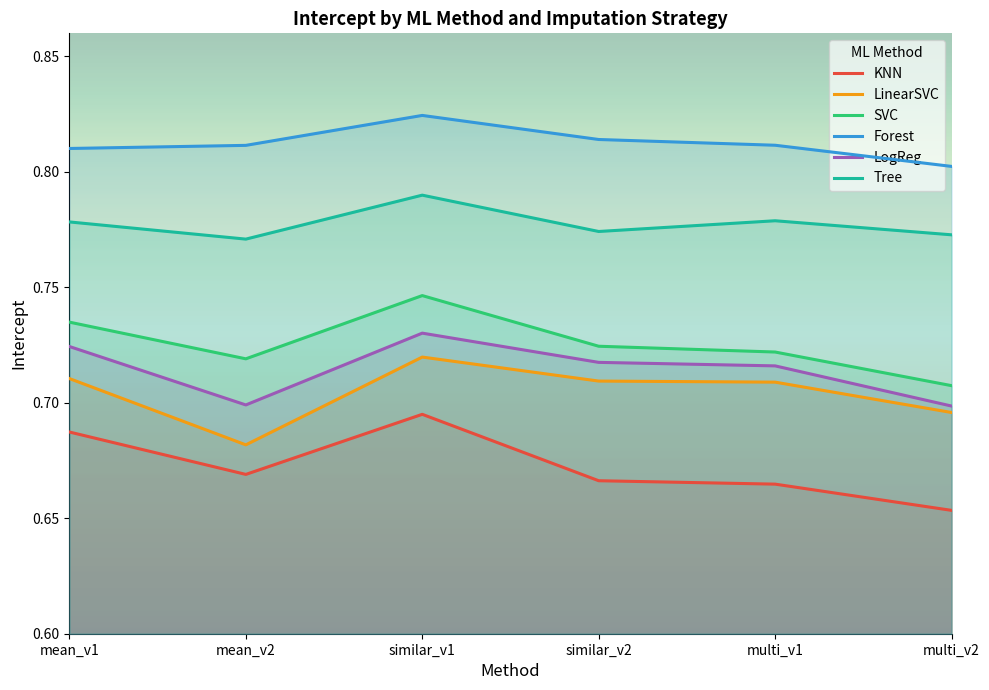

True or false: Forest has a value of 0.8 at similar_v2.

True